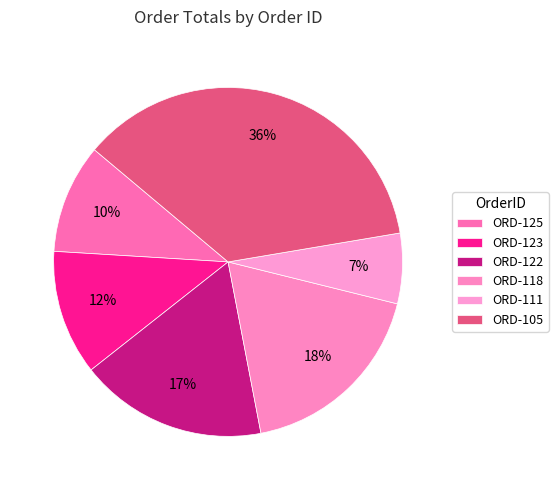

How many segments does this pie chart have?

6